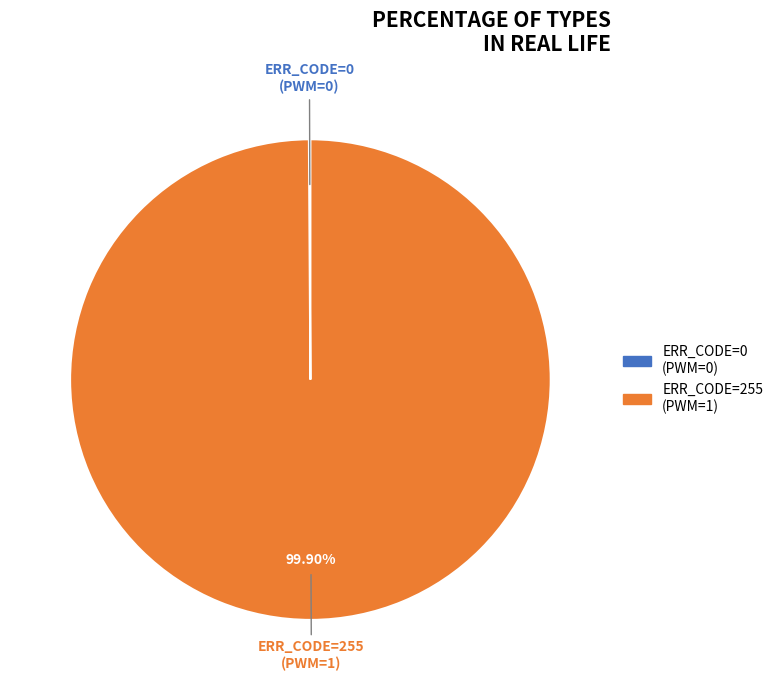

Which category accounts for the majority?

ERR_CODE=255 (PWM=1)